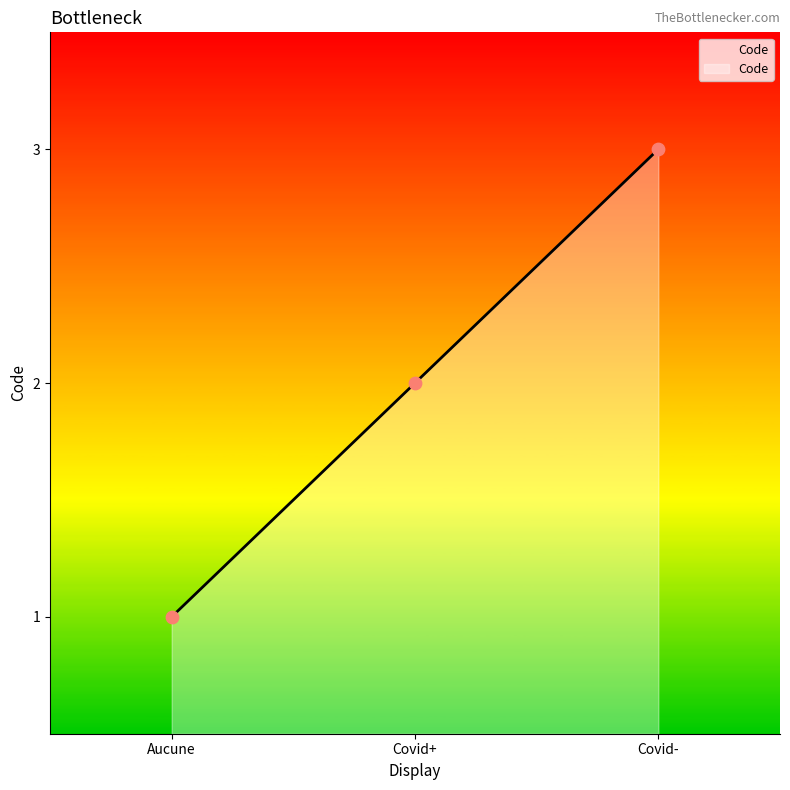

Which has a higher value, Covid+ or Aucune?

Covid+